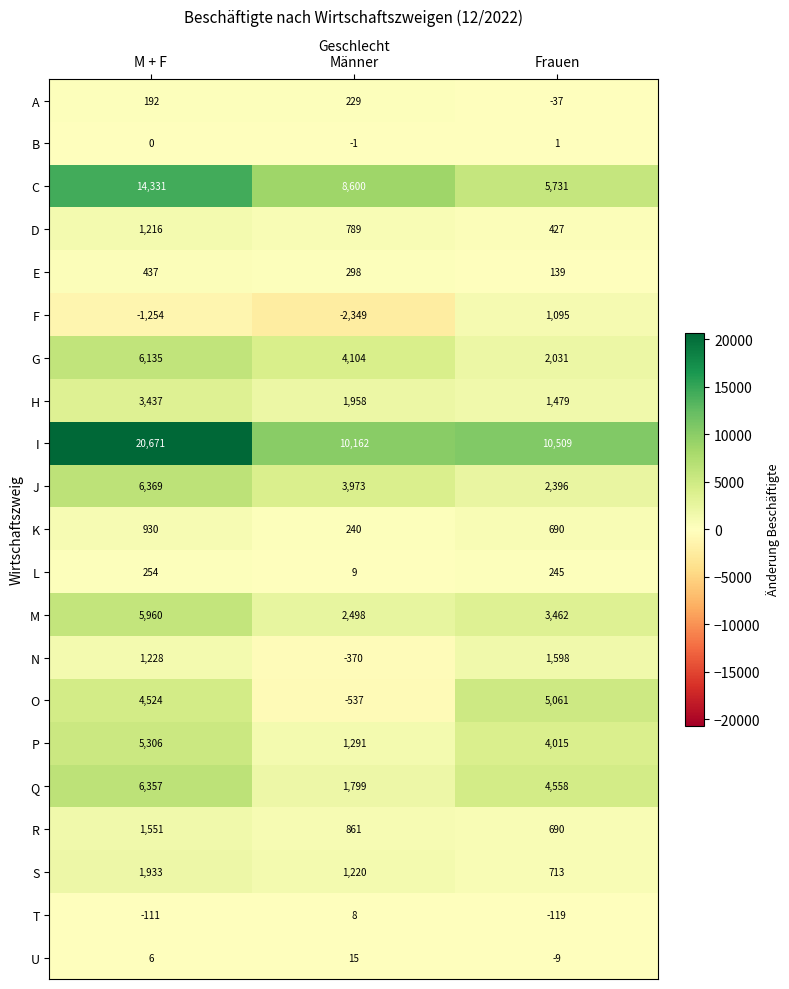

At which label does C reach its peak?

M + F